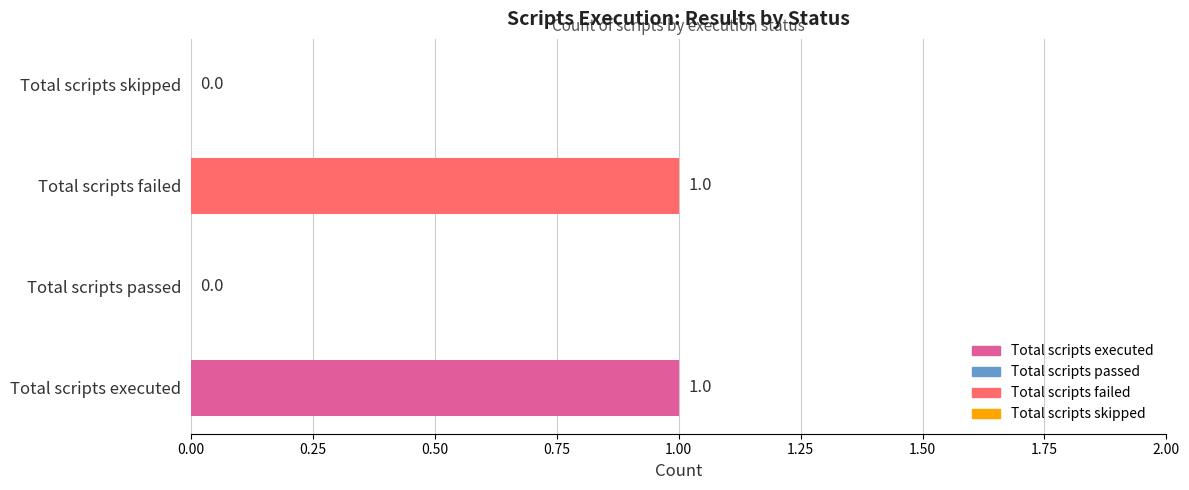

What is the change in value from Total scripts passed to Total scripts failed?

+1